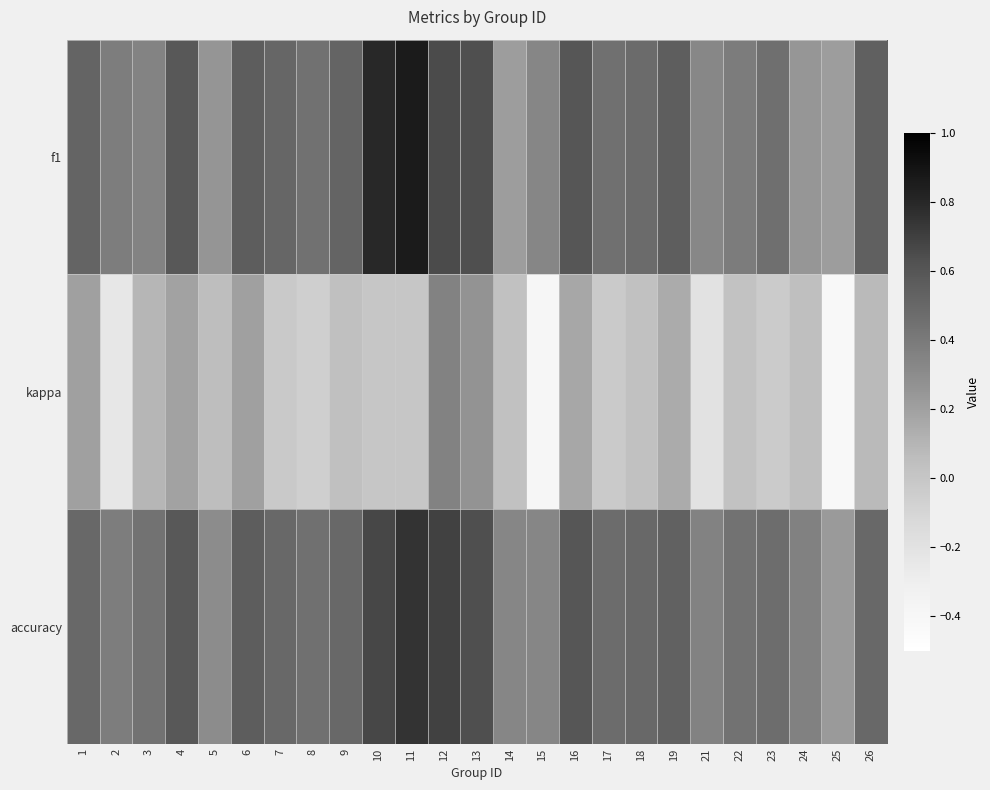

Between 6 and 15, which series saw the biggest shift?

kappa